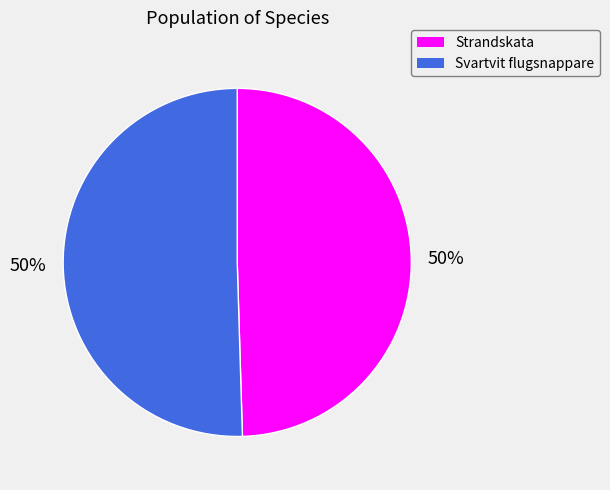

To the nearest percent, what is the combined percentage of Strandskata and Svartvit flugsnappare?

100%